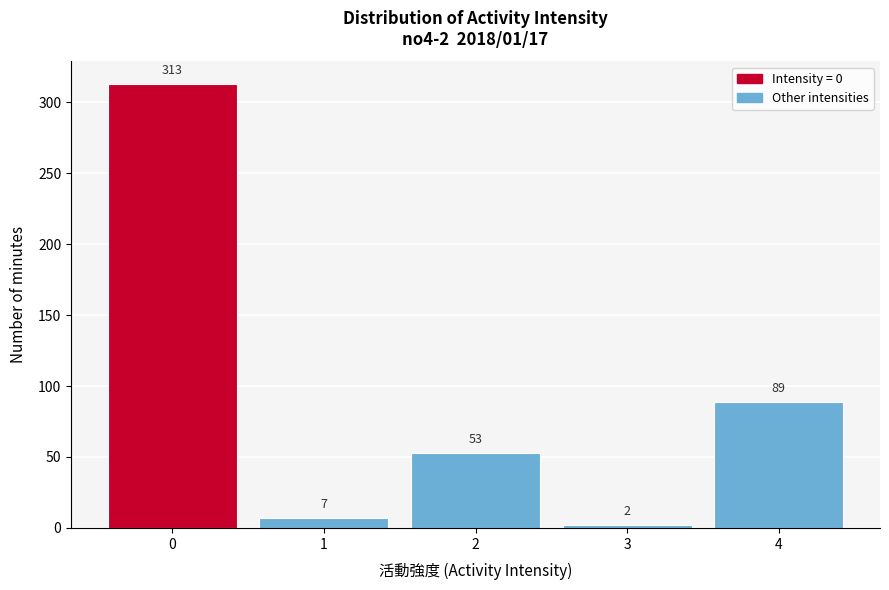

Reading right to left, list all the values displayed in this chart.

89	2	53	7	313